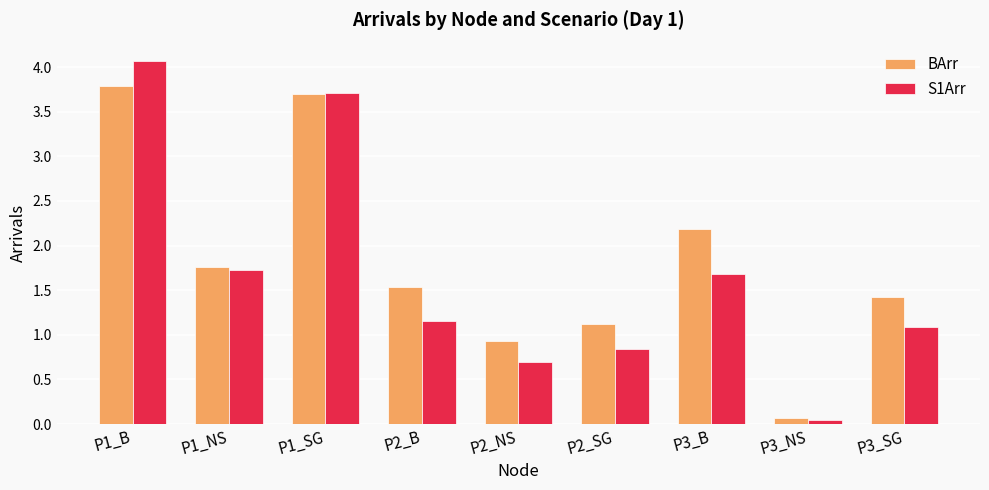

What is the label of the 6th bar from the right?

P2_B